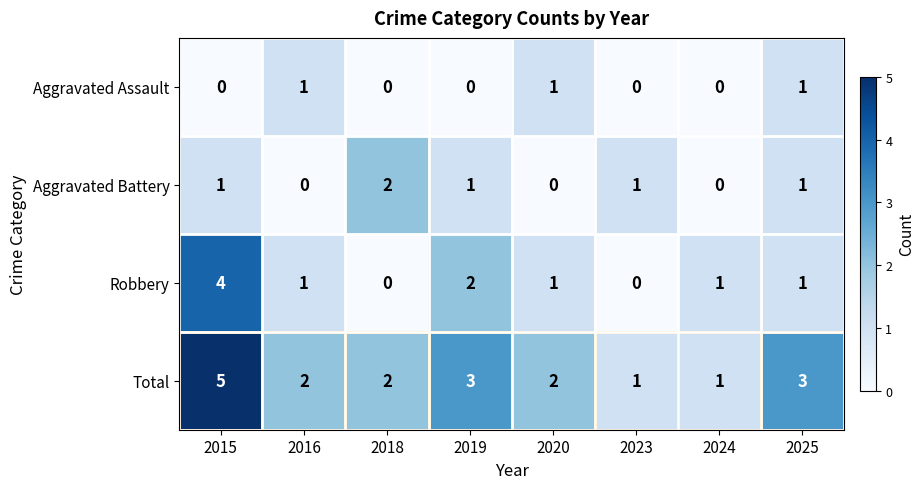

The Robbery series shows 0 at 2024. True or false?

False